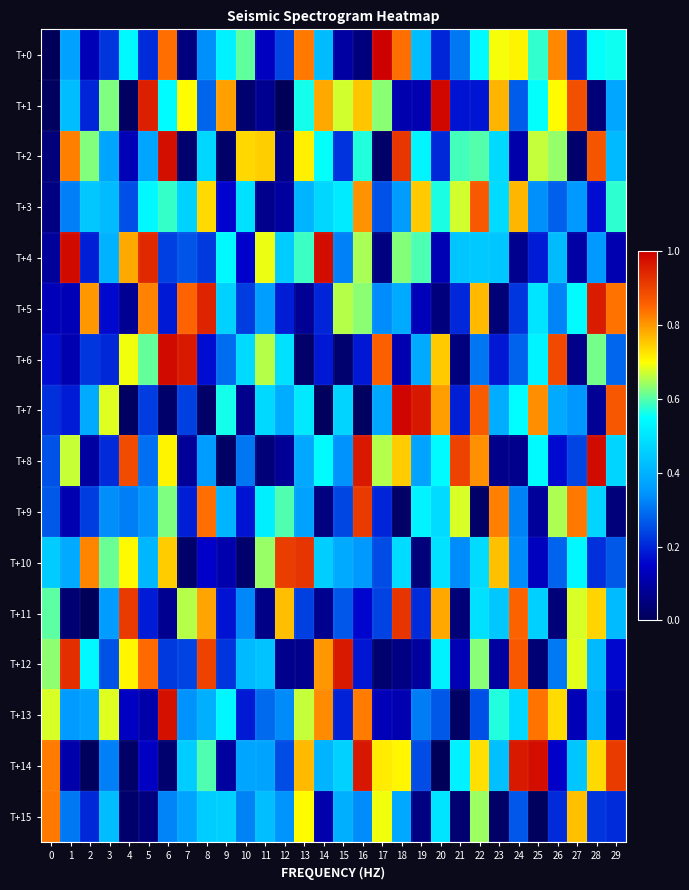

Rank the series at 20 from lowest to highest value.

T+14, T+5, T+4, T+0, T+2, T+13, T+9, T+10, T+15, T+12, T+8, T+3, T+6, T+11, T+7, T+1